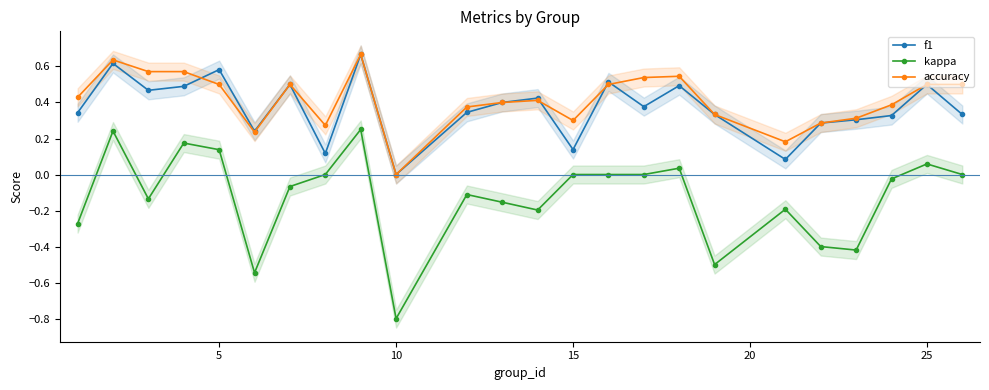

The kappa series shows 0.0 at 15. True or false?

True